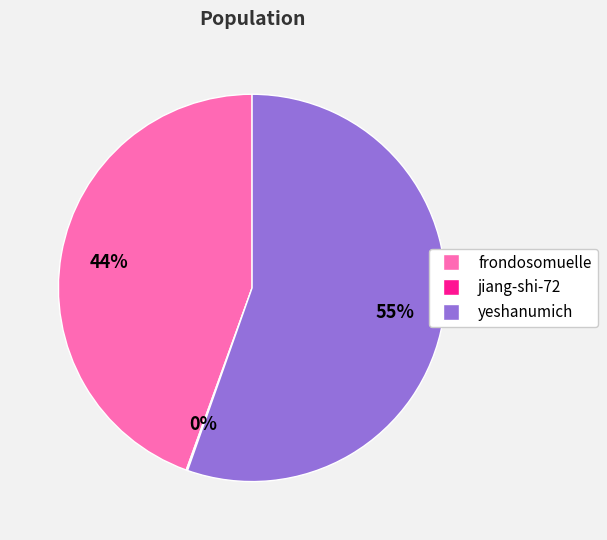

Approximately how many times larger is the value at yeshanumich compared to frondosomuelle?

1.2